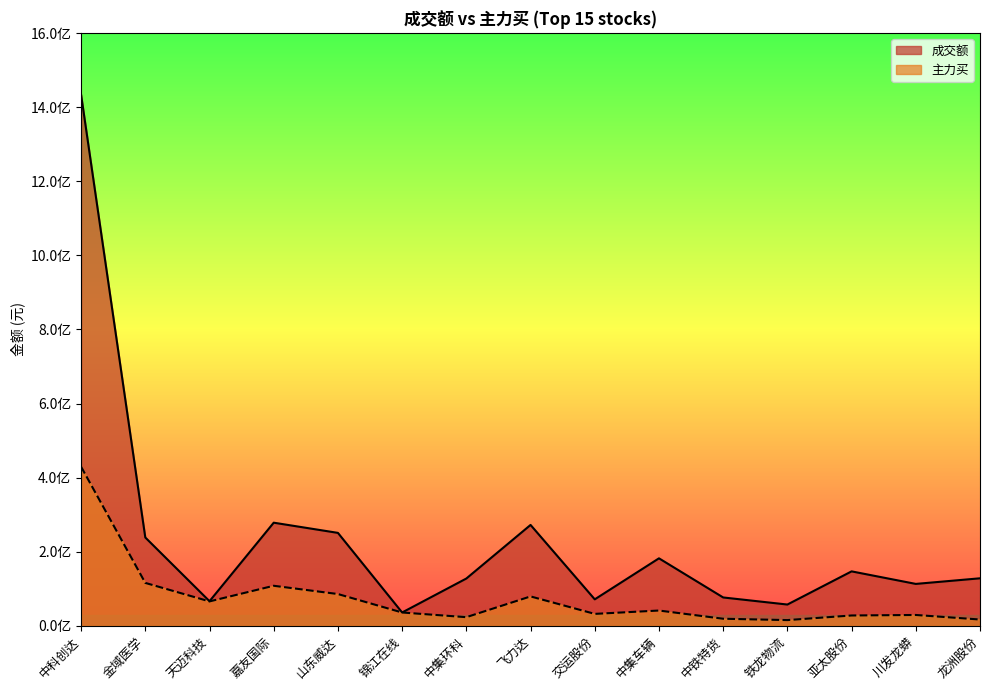

Which label corresponds to the smallest value in the chart?

铁龙物流